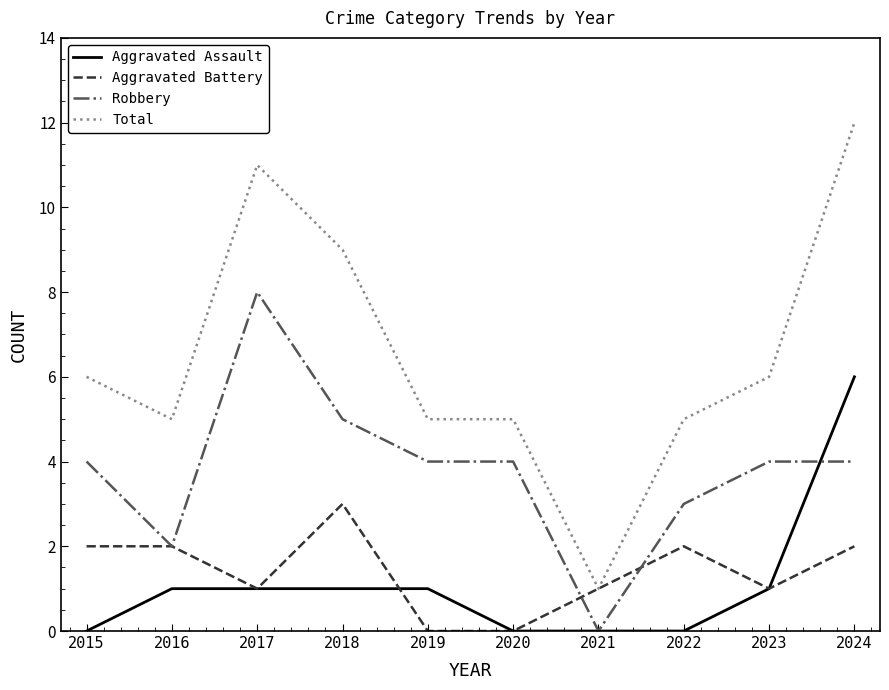

True or false: Aggravated Assault and Total intersect in this chart.

False